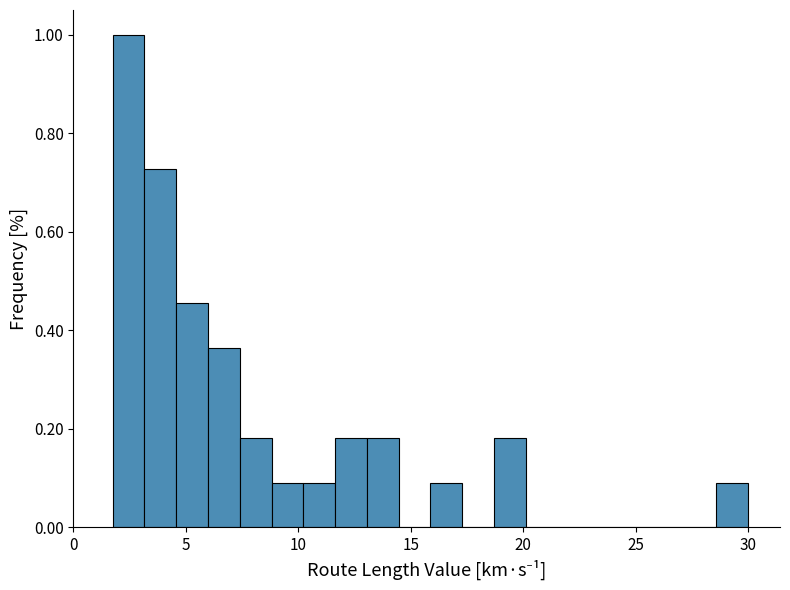

Around what value on the x-axis is the tallest bar? Give the approximate position of its centre, as read against the axis.

2.5